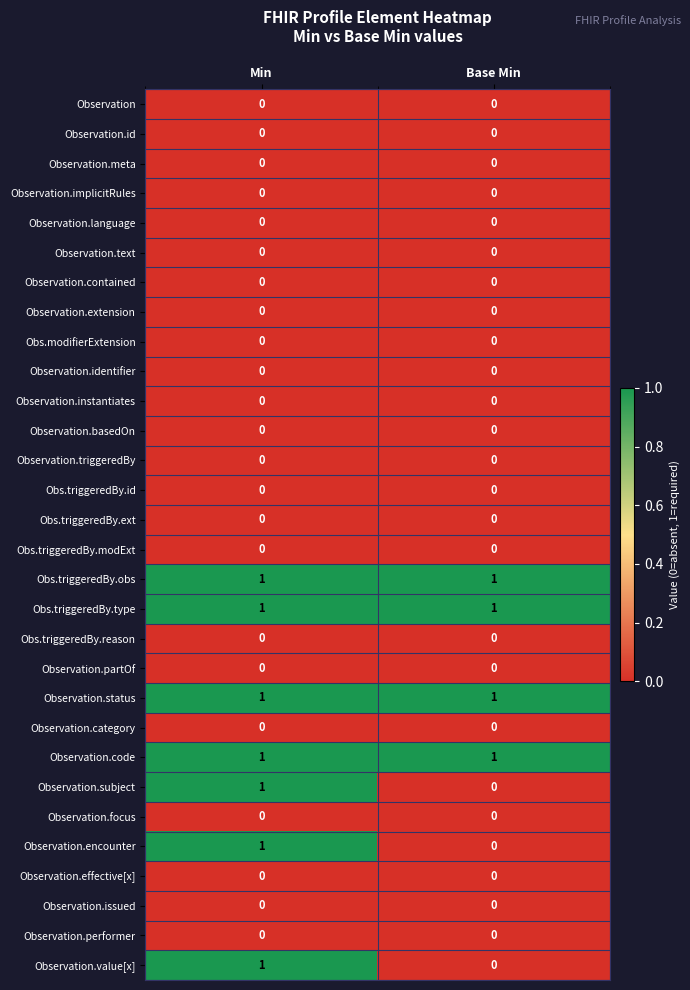

What is the difference between the highest and lowest values at Min?

1